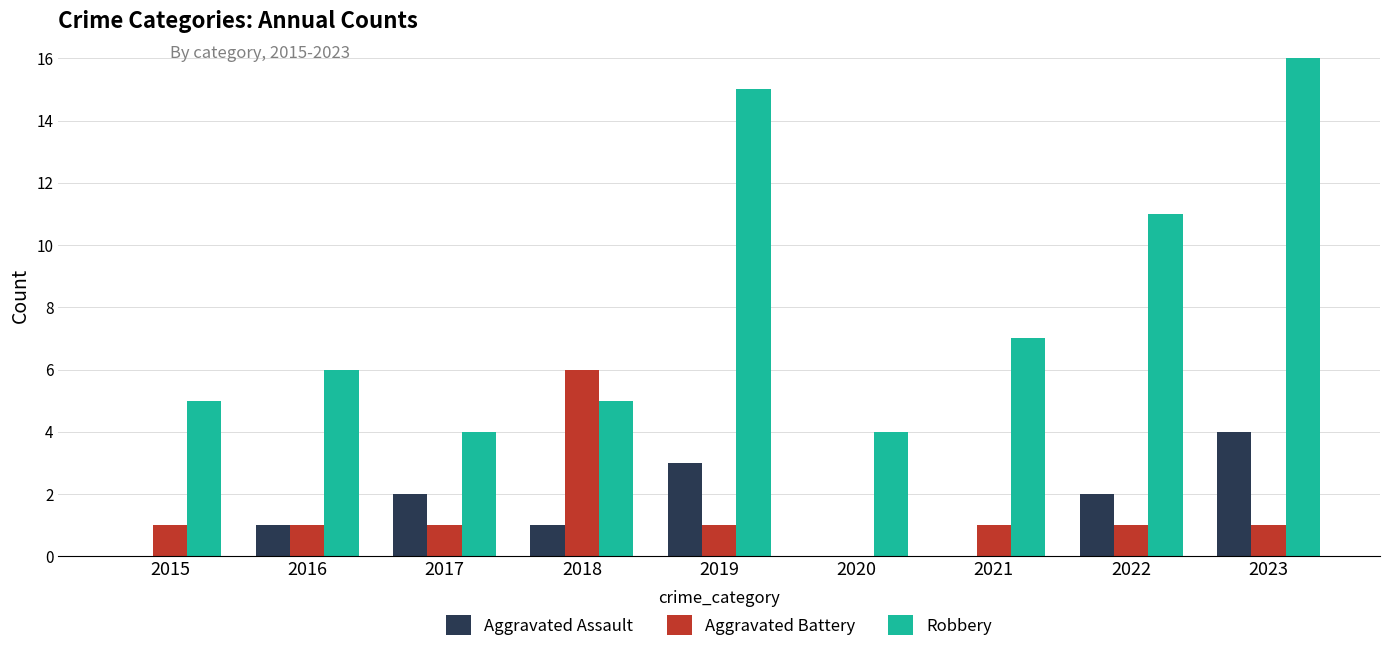

What is the approximate value of Robbery at 2015?

5